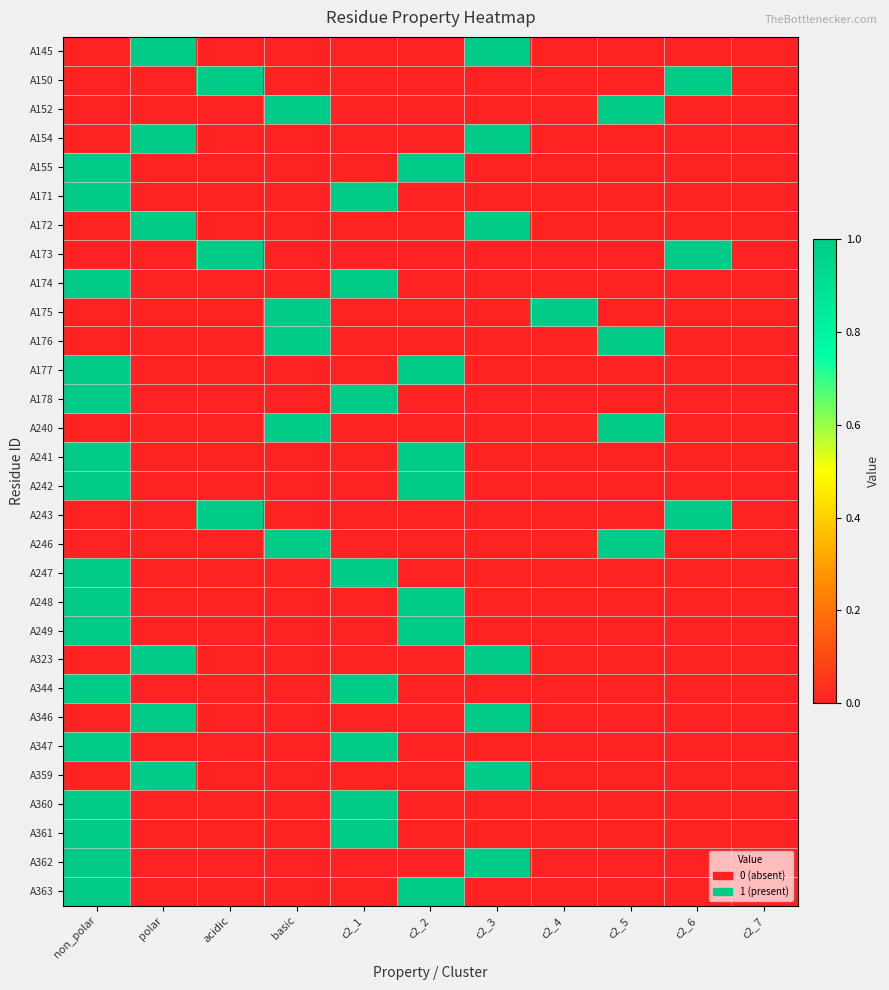

At how many categories does at least one series exceed 0?

10